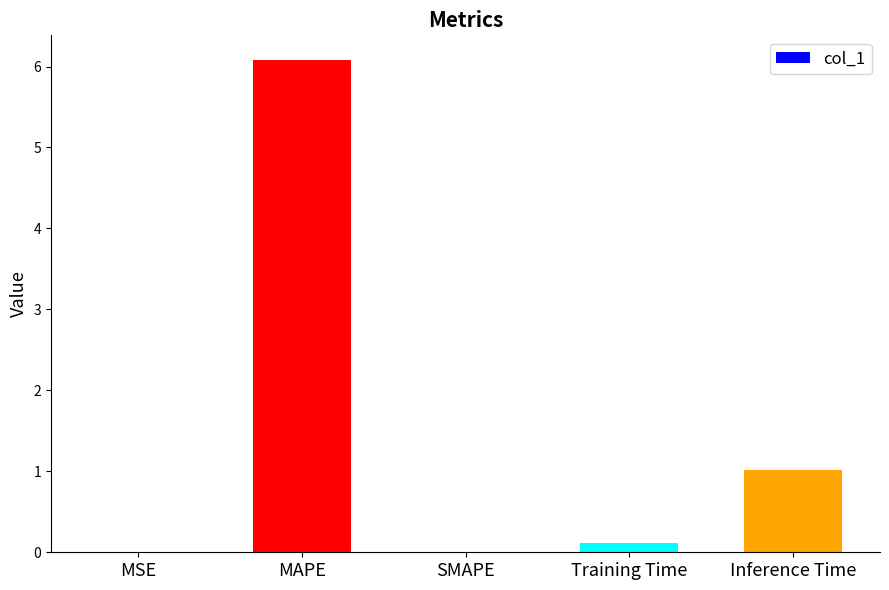

What is the greatest value displayed?

6.1